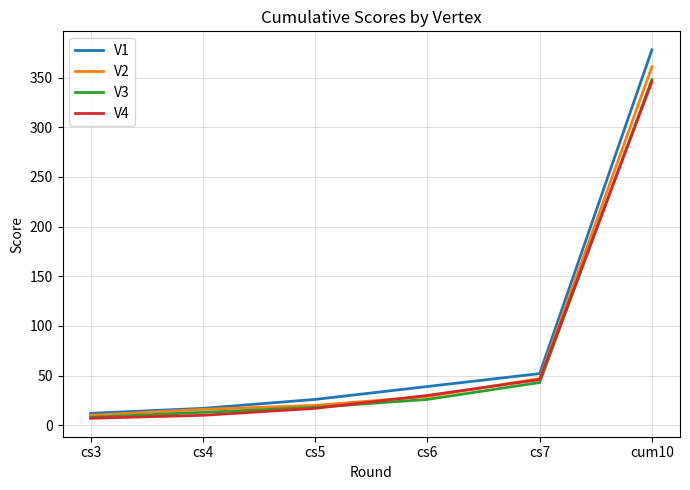

What is the approximate value of V3 at cum10, to the nearest 50?

350